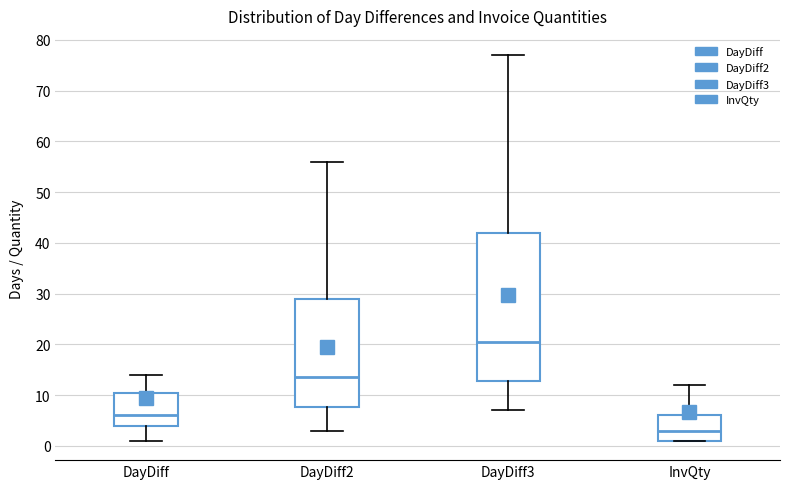

Reading left to right, transcribe this box plot: for each box, give where its median line is, the range the box spans, and where its two whiskers end, as read against the y-axis. The values are not printed on the chart, so give them approximately, as read against the axis.

DayDiff: median 6, box 4 to 11, whiskers 1 to 14
DayDiff2: median 14, box 8 to 29, whiskers 3 to 56
DayDiff3: median 21, box 13 to 42, whiskers 7 to 77
InvQty: median 3, box 1 to 6, whiskers 1 to 12